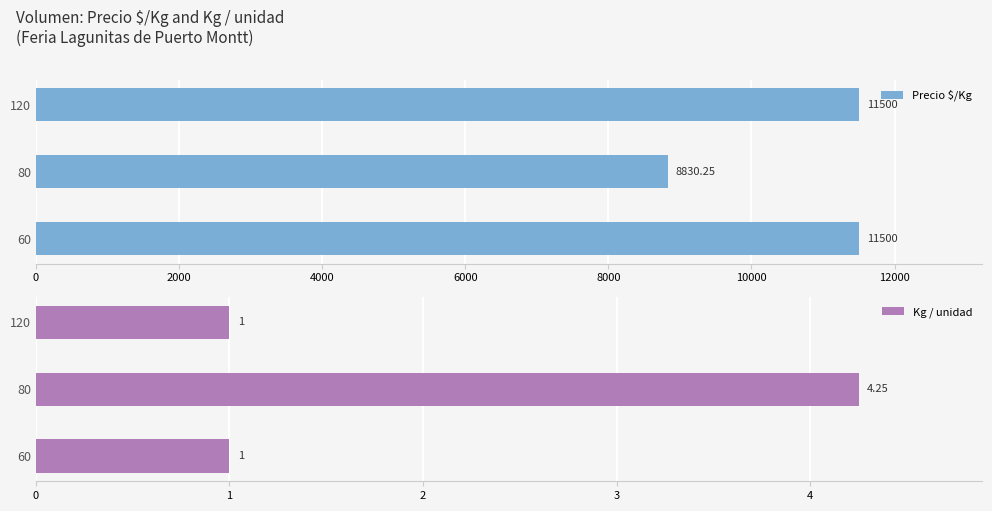

Which category has the lowest value in the Precio $/Kg series?

80